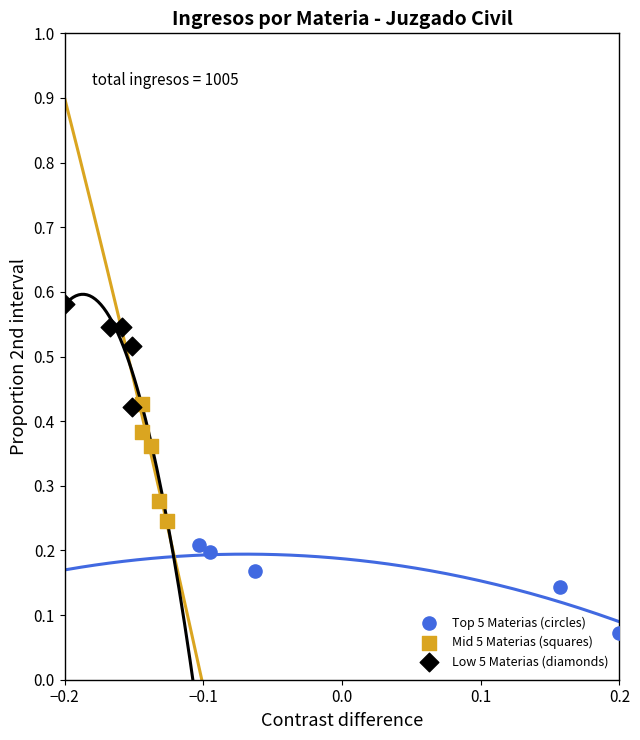

Which series has the widest spread of Y values?

Mid 5 Materias (squares)